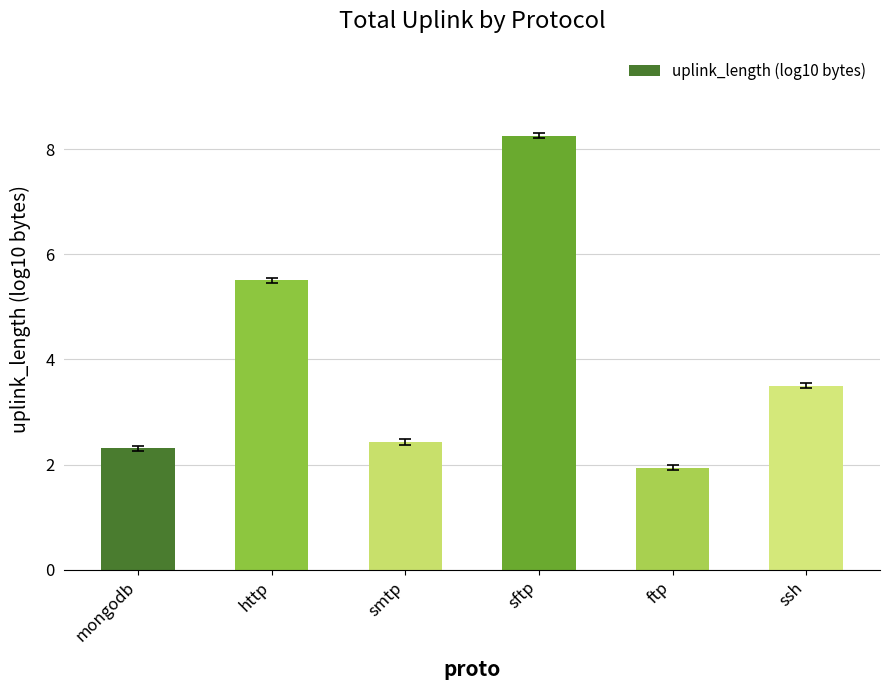

Which category has the highest value across all series?

sftp